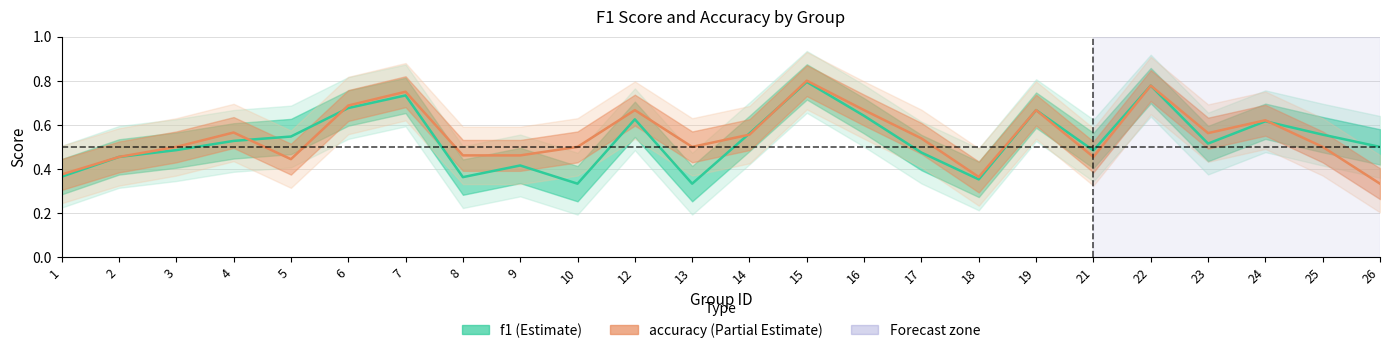

What is the difference between the maximum and minimum values in the f1 series?

0.5